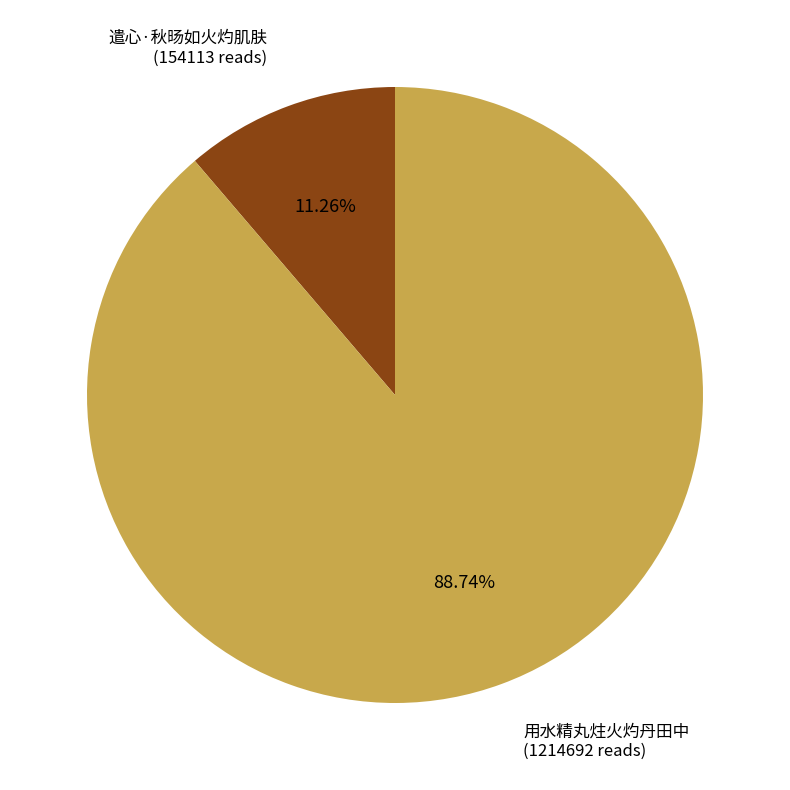

What percentage is the 遣心·秋旸如火灼肌肤 slice, to the nearest percent?

11%